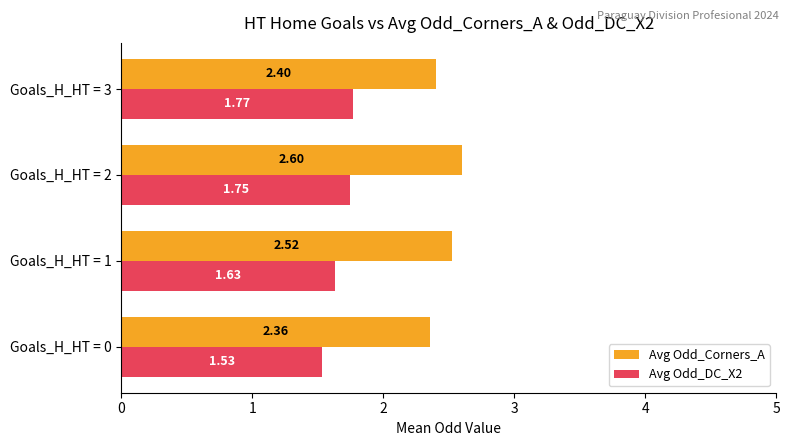

What is the sum of all Avg Odd_DC_X2 values?

6.7